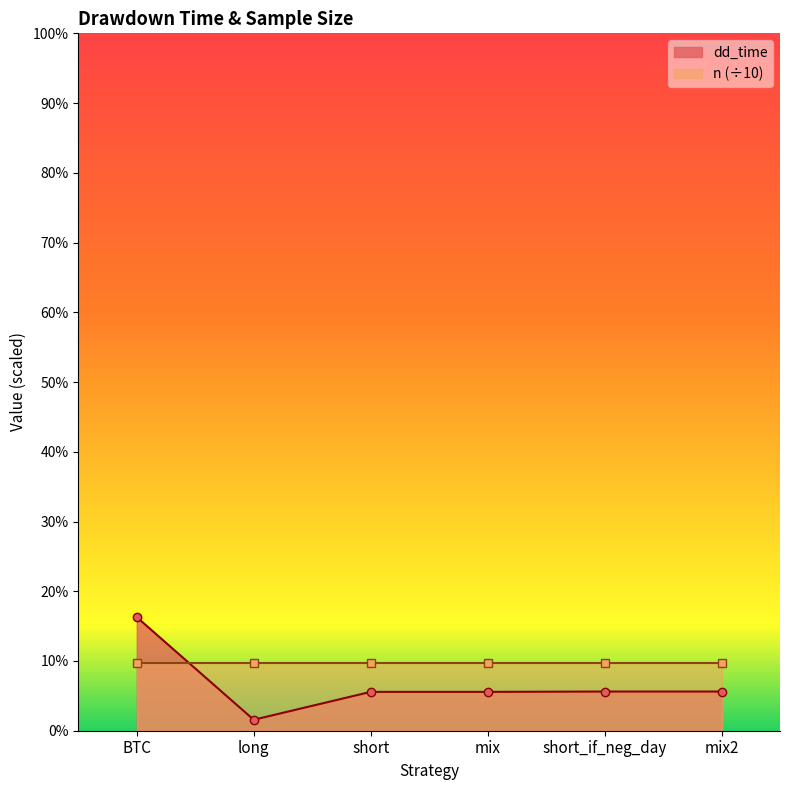

Rank the categories by value from highest to lowest.

BTC, short_if_neg_day, mix2, short, mix, long